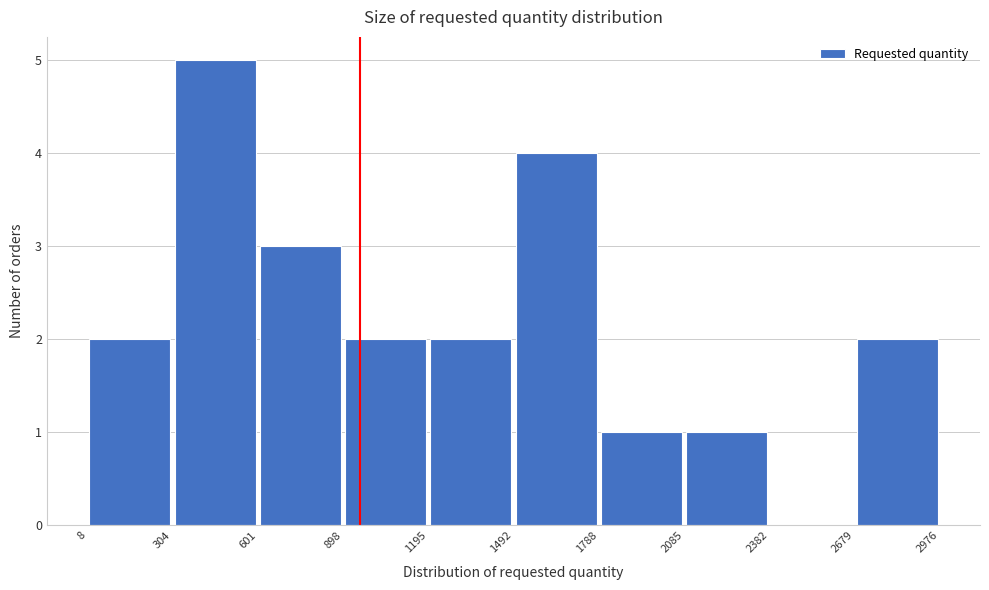

Over which range of the x-axis is the bar tallest?

304 to 601